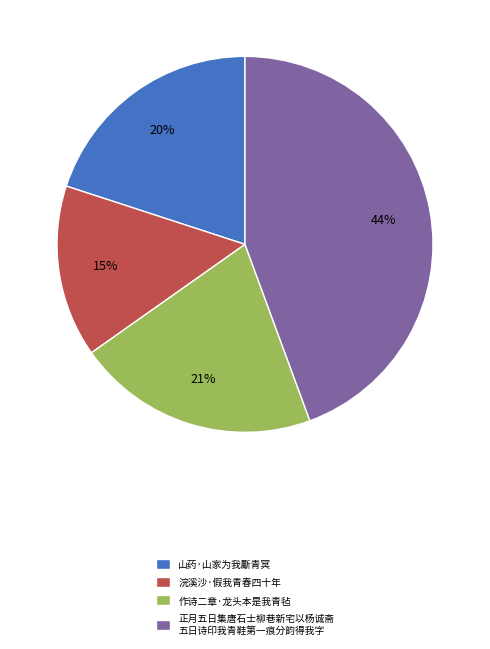

Is the sum of 山药·山家为我斸青冥 and 作诗二章·龙头本是我青毡 greater than half?

No